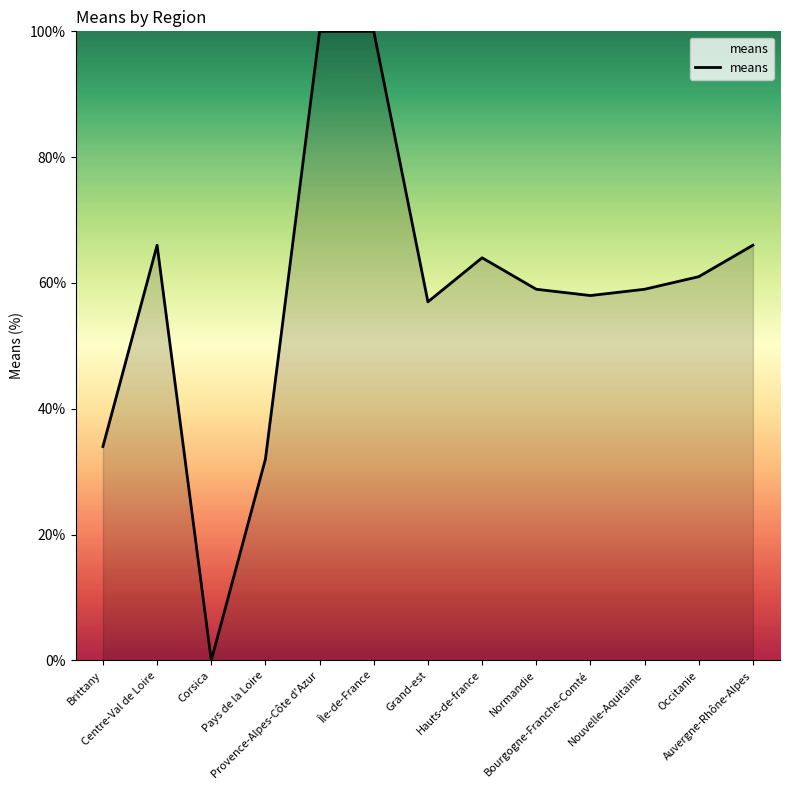

Reading left to right, what are all the values shown in this chart?

34	66	0	32	100	100	57	64	59	58	59	61	66